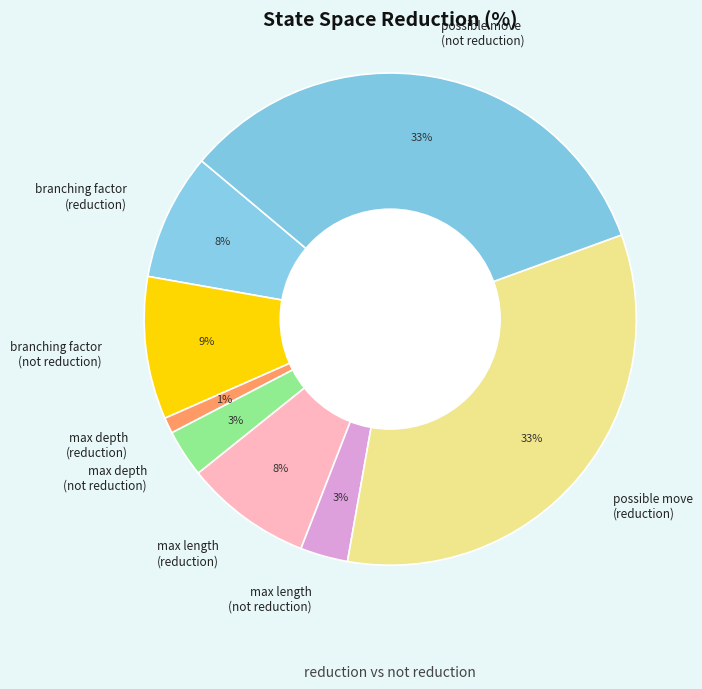

Do possible move (not reduction) and max length (not reduction) together represent more than half of the pie?

No